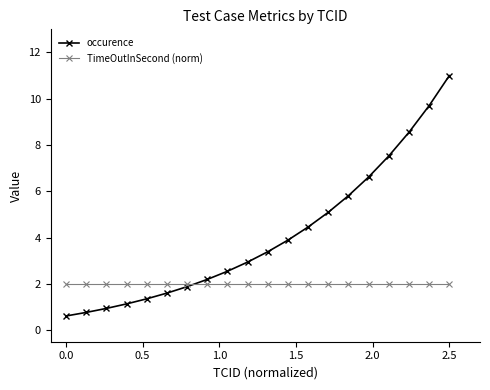

What is the difference between the maximum and second lowest values in the occurence series?

10.2